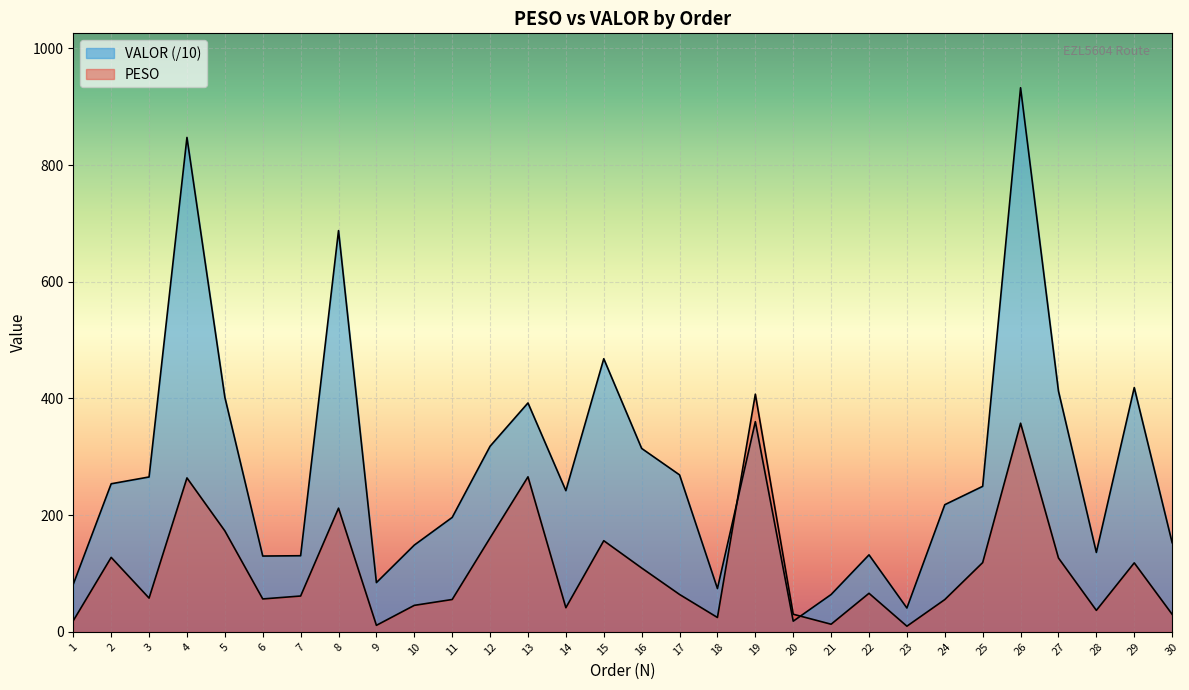

How many lines are shown in the chart?

2